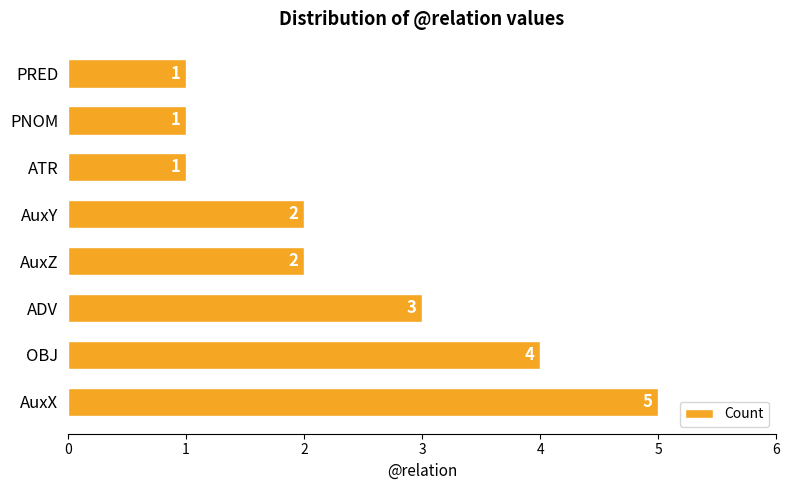

How many bars are there in total?

8